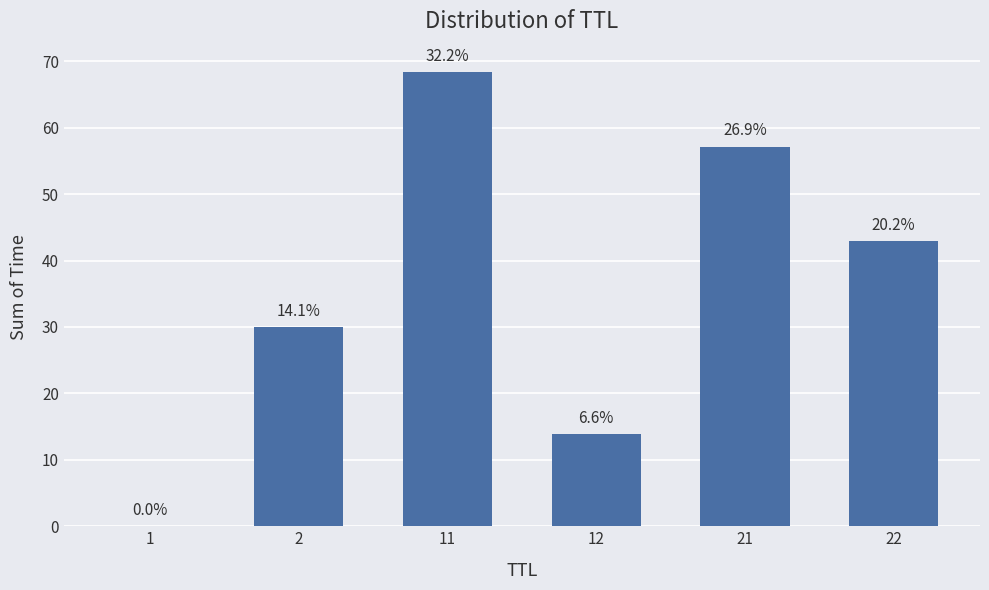

Reading right to left, transcribe all the data shown in this chart.

42.9	57.2	13.9	68.4	30.0	0.0